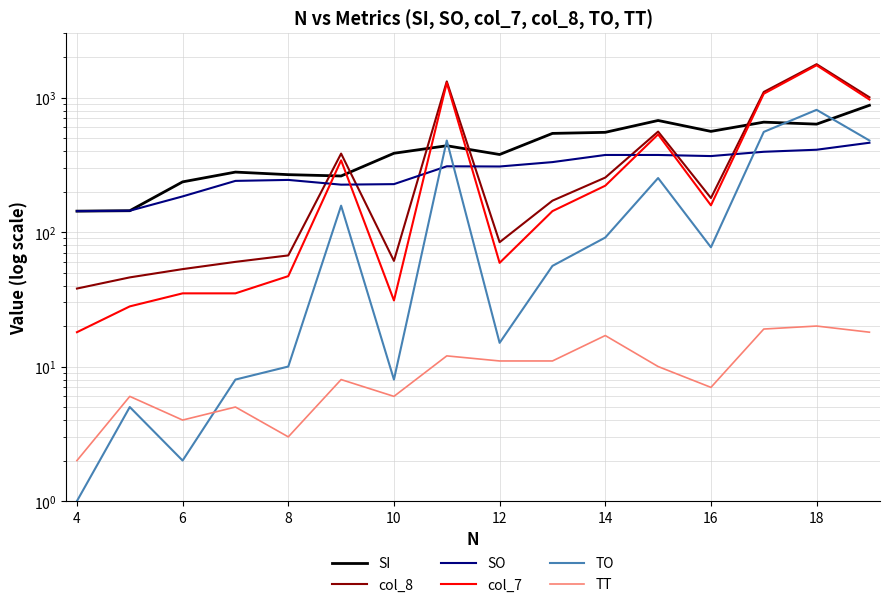

How many interior local peaks does the col_7 series have?

4